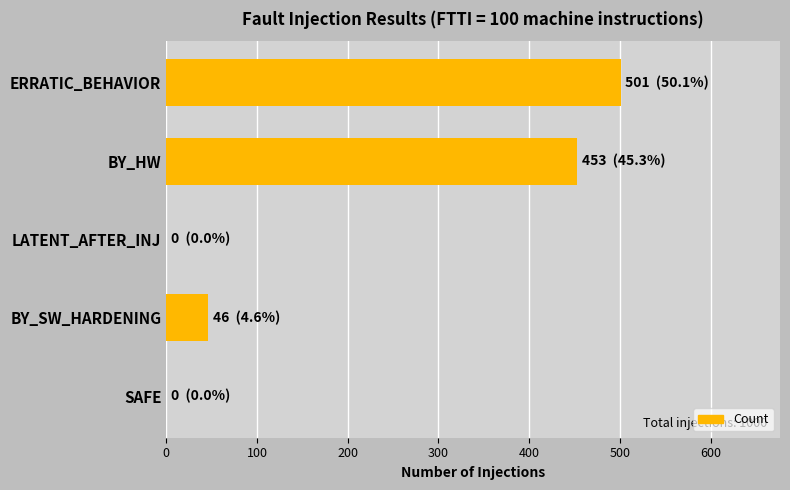

Count the number of categories in the chart.

5